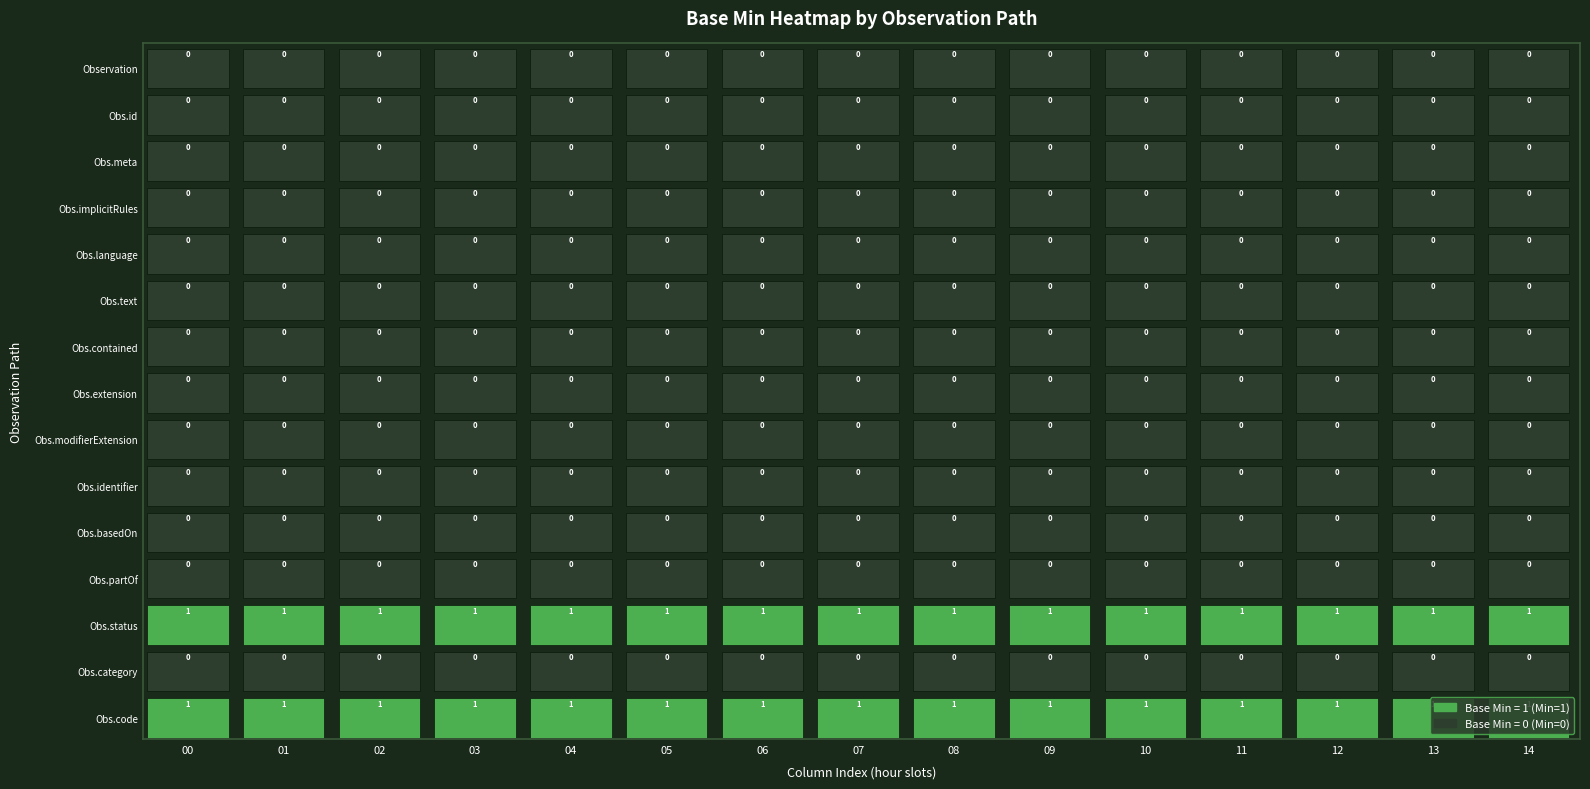

Reading left to right, extract all data points from this chart.

Observation: 0	0	0	0	0	0	0	0	0	0	0	0	0	0	0
Observation.id: 0	0	0	0	0	0	0	0	0	0	0	0	0	0	0
Observation.meta: 0	0	0	0	0	0	0	0	0	0	0	0	0	0	0
Observation.implicitRules: 0	0	0	0	0	0	0	0	0	0	0	0	0	0	0
Observation.language: 0	0	0	0	0	0	0	0	0	0	0	0	0	0	0
Observation.text: 0	0	0	0	0	0	0	0	0	0	0	0	0	0	0
Observation.contained: 0	0	0	0	0	0	0	0	0	0	0	0	0	0	0
Observation.extension: 0	0	0	0	0	0	0	0	0	0	0	0	0	0	0
Observation.modifierExtension: 0	0	0	0	0	0	0	0	0	0	0	0	0	0	0
Observation.identifier: 0	0	0	0	0	0	0	0	0	0	0	0	0	0	0
Observation.basedOn: 0	0	0	0	0	0	0	0	0	0	0	0	0	0	0
Observation.partOf: 0	0	0	0	0	0	0	0	0	0	0	0	0	0	0
Observation.status: 1	1	1	1	1	1	1	1	1	1	1	1	1	1	1
Observation.category: 0	0	0	0	0	0	0	0	0	0	0	0	0	0	0
Observation.code: 1	1	1	1	1	1	1	1	1	1	1	1	1	1	1